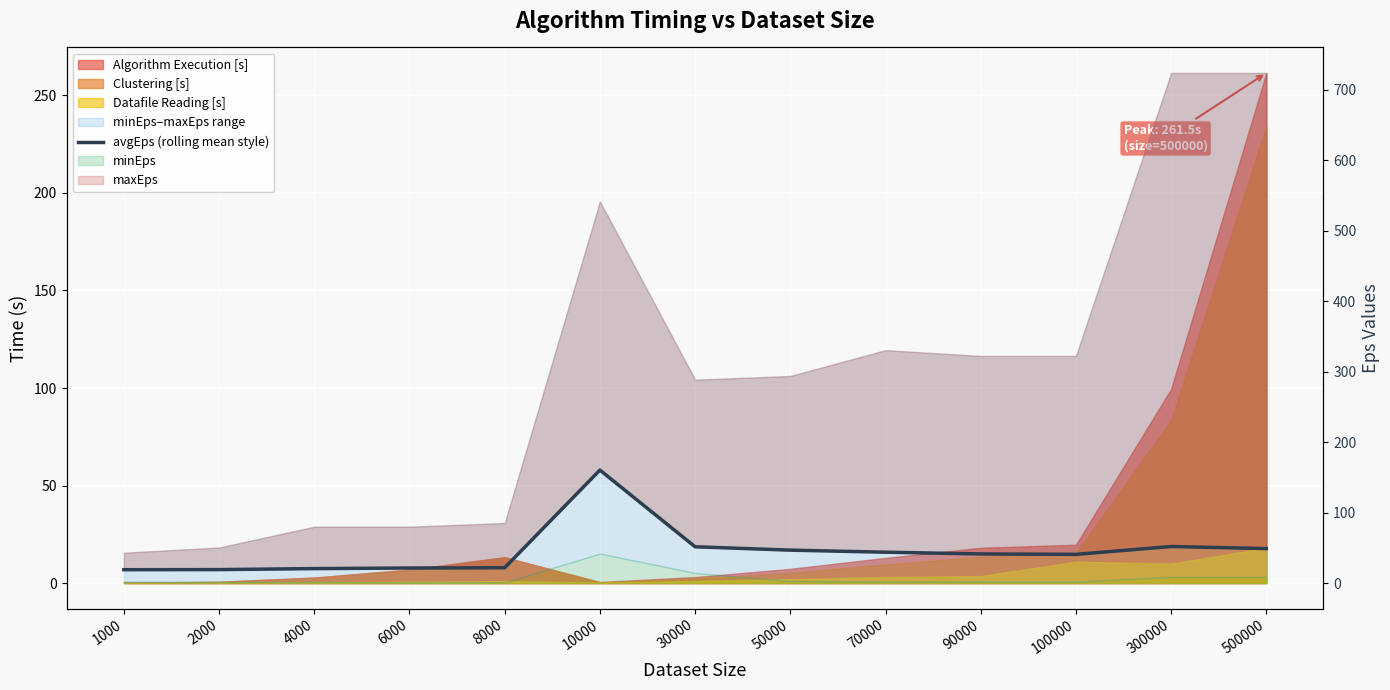

Where does the data first go above 41?

10000